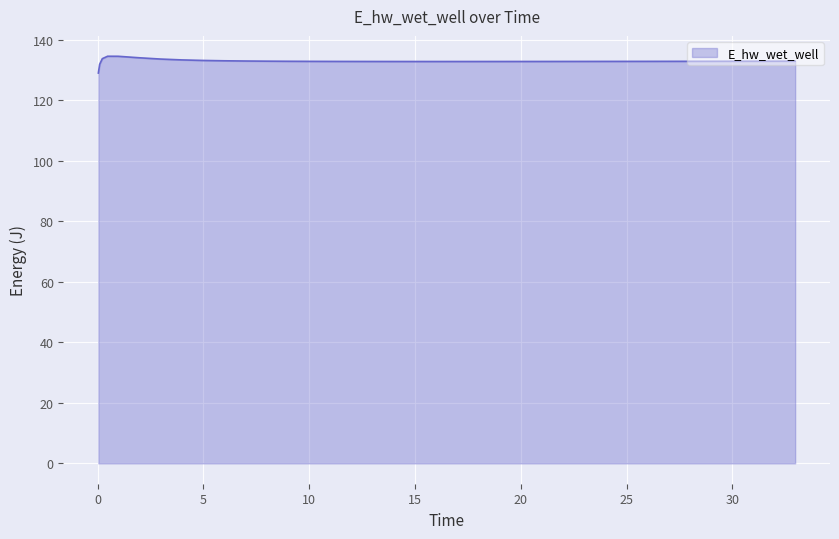

What is the maximum value shown in the chart?

134.6